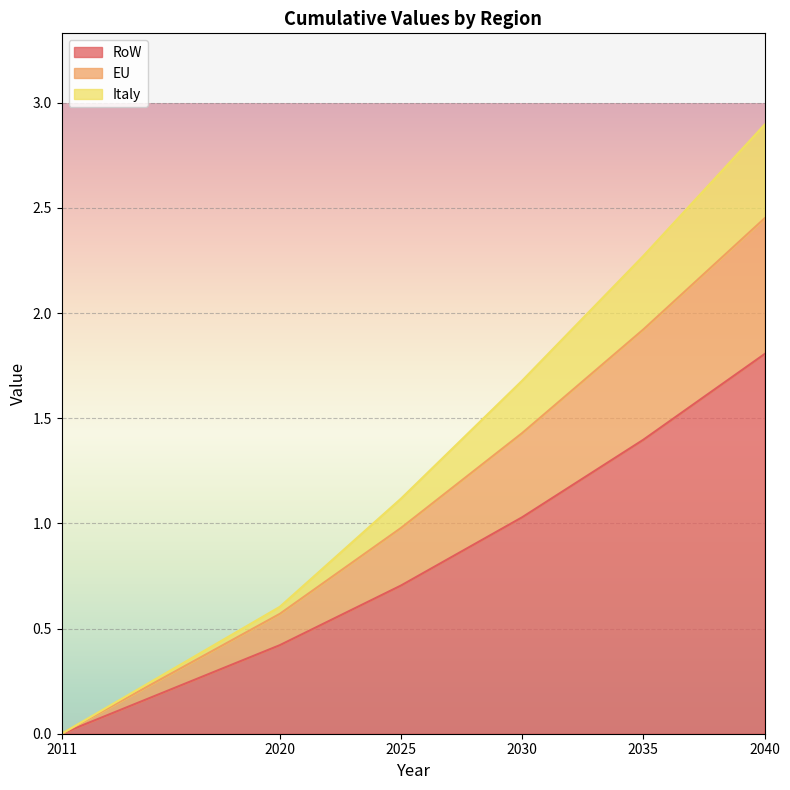

Between 2025 and 2030, which is larger?

2030